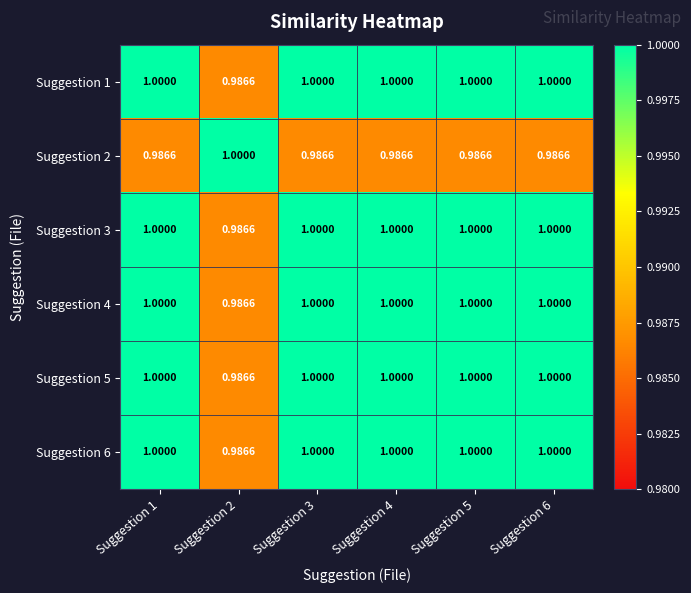

Reading right to left, extract all data points from this chart.

Suggestion 1: Suggestion 6=1.0	Suggestion 5=1.0	Suggestion 4=1.0	Suggestion 3=1.0	Suggestion 2=1.0	Suggestion 1=1.0
Suggestion 2: Suggestion 6=1.0	Suggestion 5=1.0	Suggestion 4=1.0	Suggestion 3=1.0	Suggestion 2=1.0	Suggestion 1=1.0
Suggestion 3: Suggestion 6=1.0	Suggestion 5=1.0	Suggestion 4=1.0	Suggestion 3=1.0	Suggestion 2=1.0	Suggestion 1=1.0
Suggestion 4: Suggestion 6=1.0	Suggestion 5=1.0	Suggestion 4=1.0	Suggestion 3=1.0	Suggestion 2=1.0	Suggestion 1=1.0
Suggestion 5: Suggestion 6=1.0	Suggestion 5=1.0	Suggestion 4=1.0	Suggestion 3=1.0	Suggestion 2=1.0	Suggestion 1=1.0
Suggestion 6: Suggestion 6=1.0	Suggestion 5=1.0	Suggestion 4=1.0	Suggestion 3=1.0	Suggestion 2=1.0	Suggestion 1=1.0